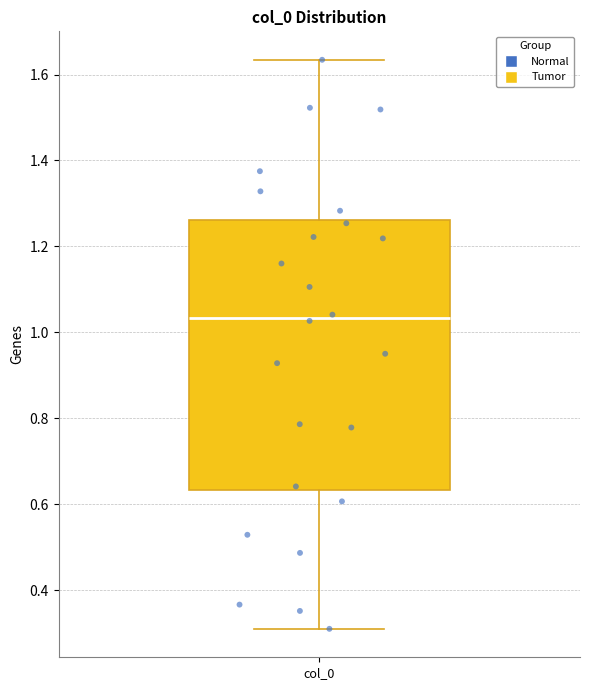

Transcribe this box plot: give where the median line is, the range the box spans, and where the two whiskers end, as read against the y-axis. The values are not printed on the chart, so give them approximately, as read against the axis.

median 1.04, box 0.64 to 1.26, whiskers 0.30 to 1.64